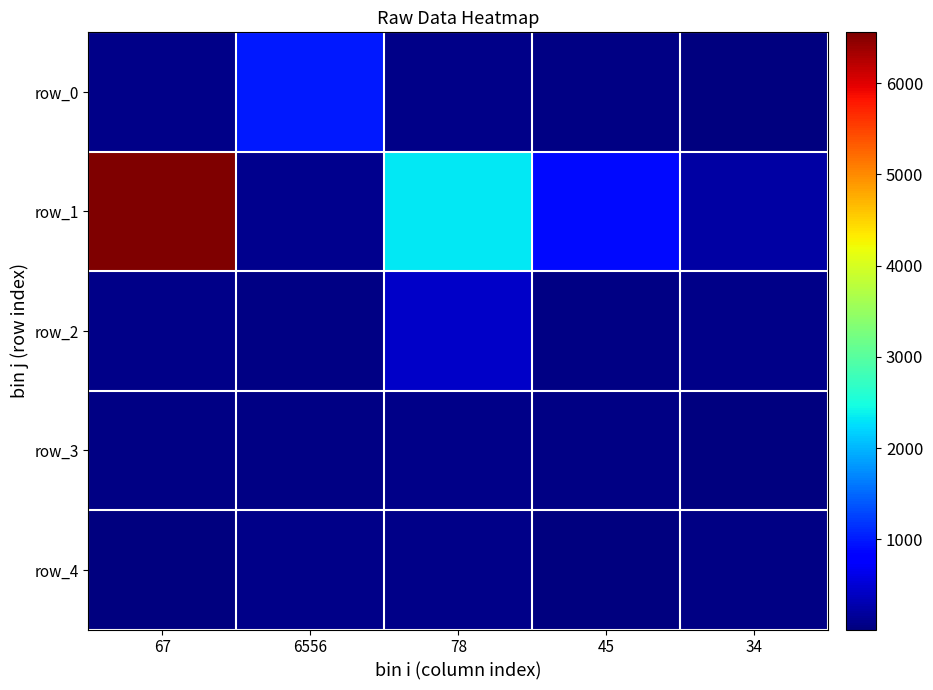

What is the difference between the row_2 values at 45 and 34?

24